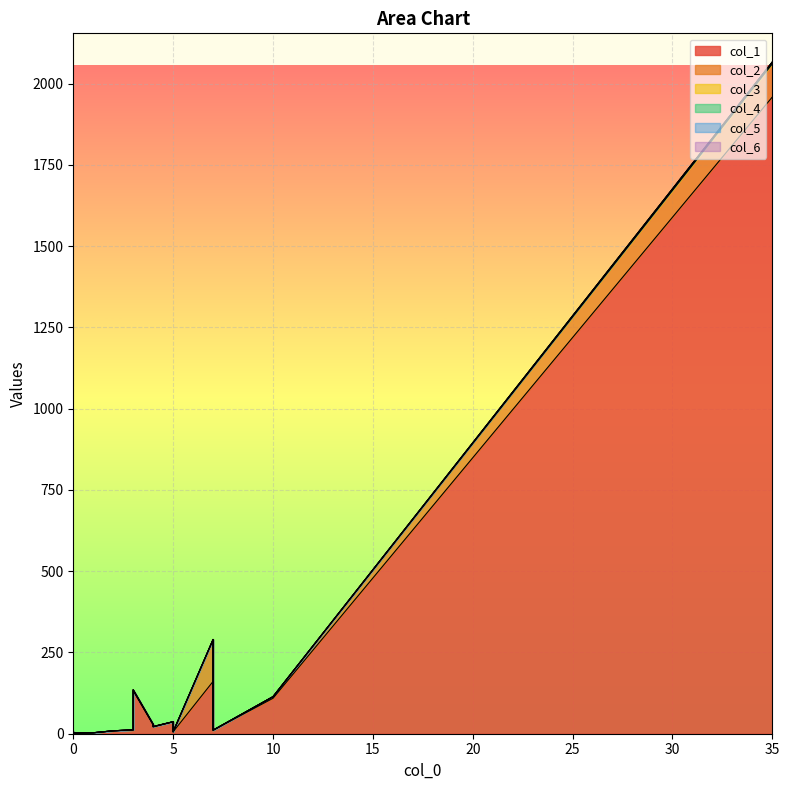

Does the chart display data point markers on the line(s)?

No